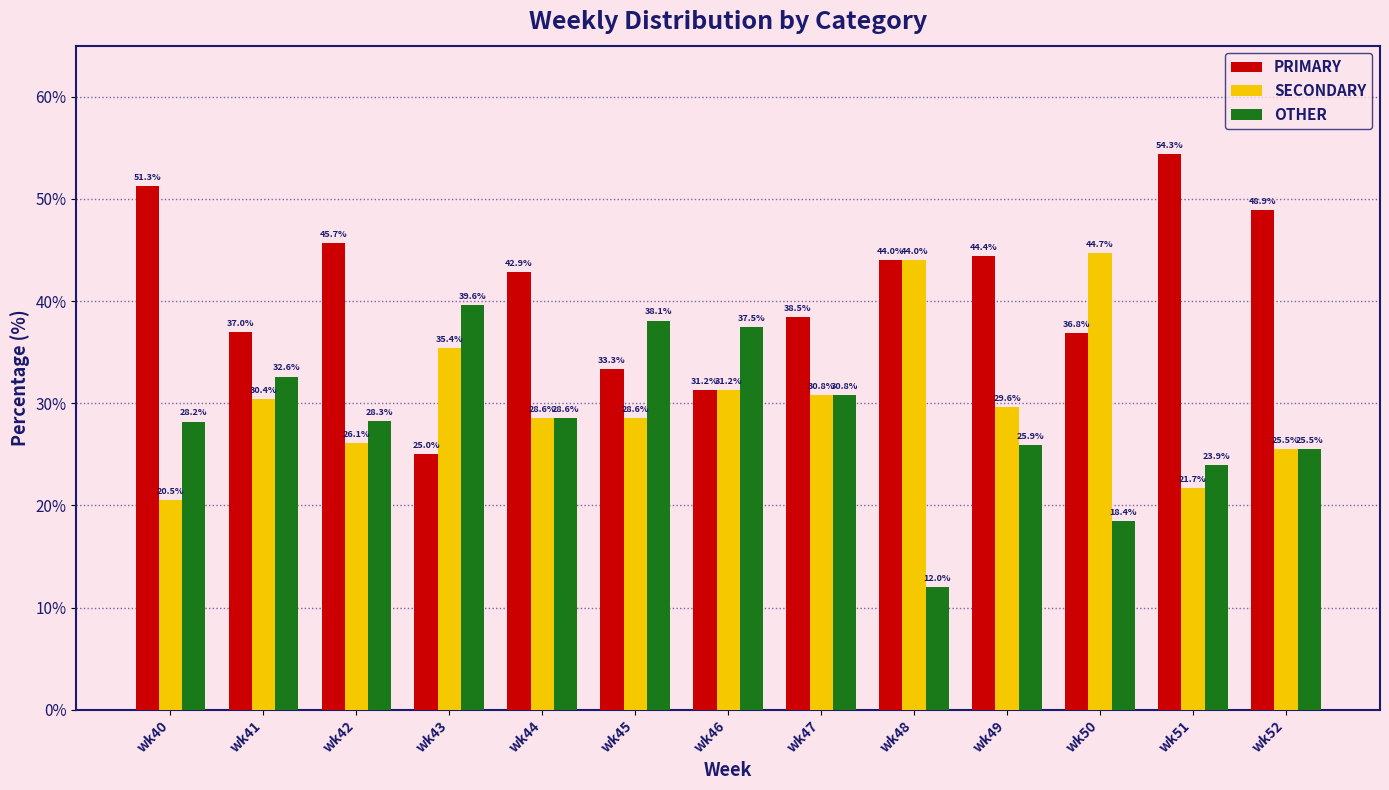

What is the value of the OTHER bar at the 3rd from the left?

28.3